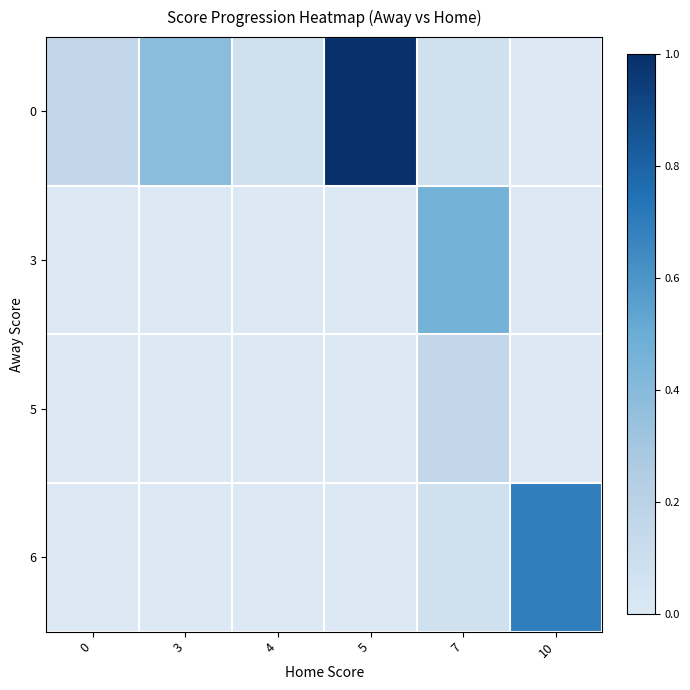

How many series are shown in this chart?

4